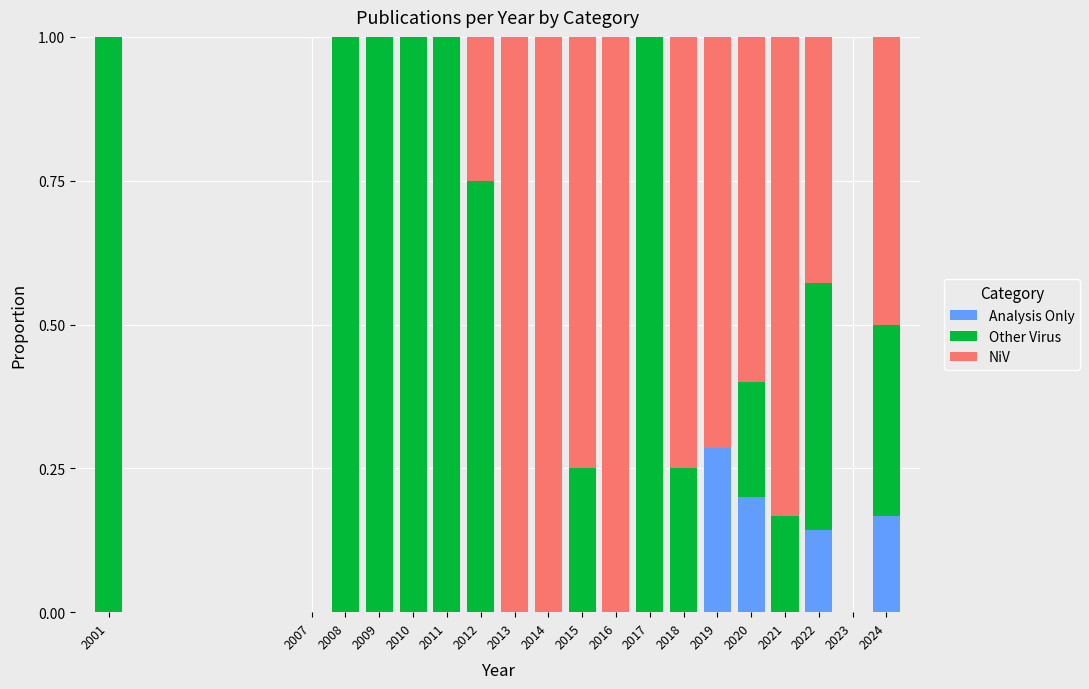

True or false: Analysis Only has a value of -0.2 at 2018.

False